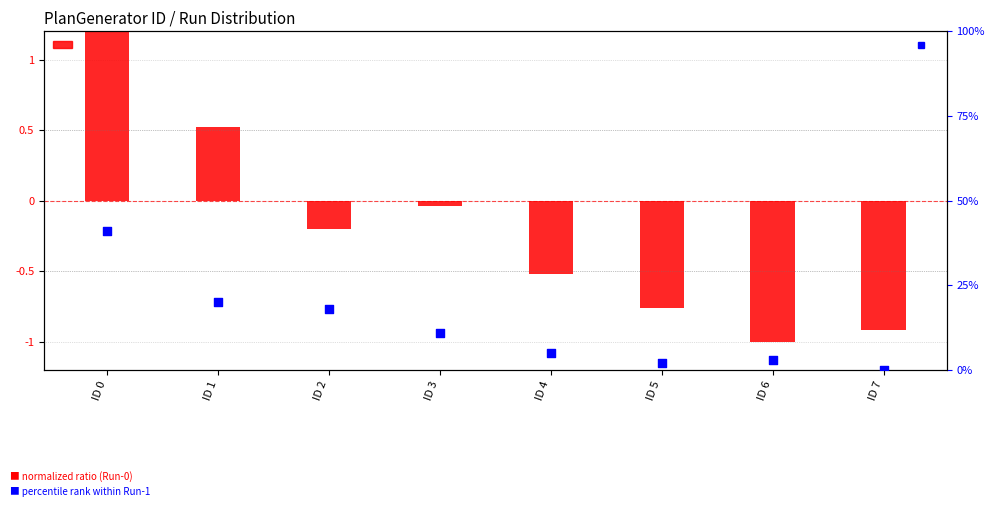

Which series contains the lowest Y value?

normalized ratio (Run-0)